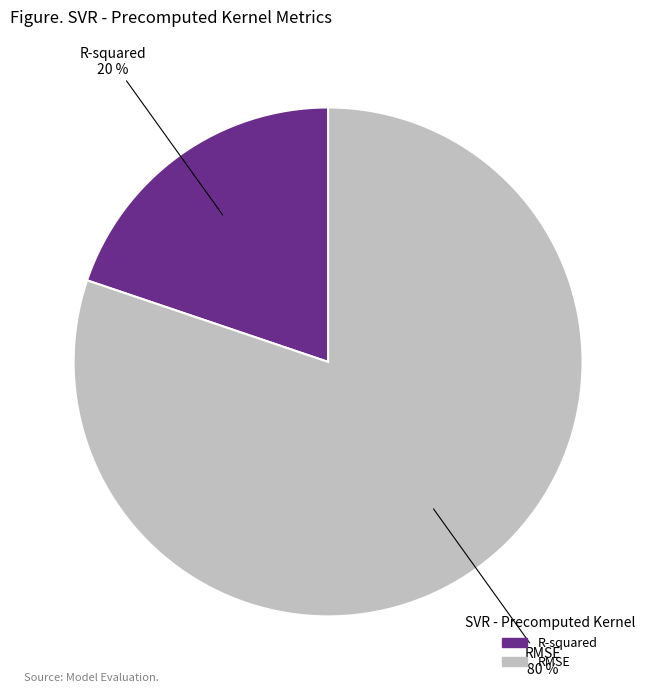

Is there a majority slice in this chart?

Yes